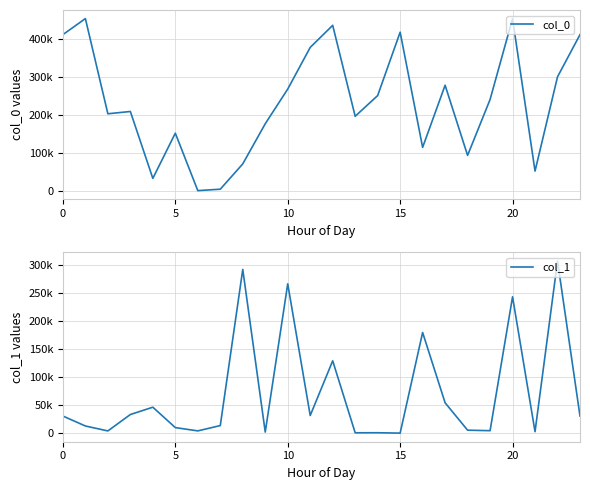

How many data points does each series have?

24